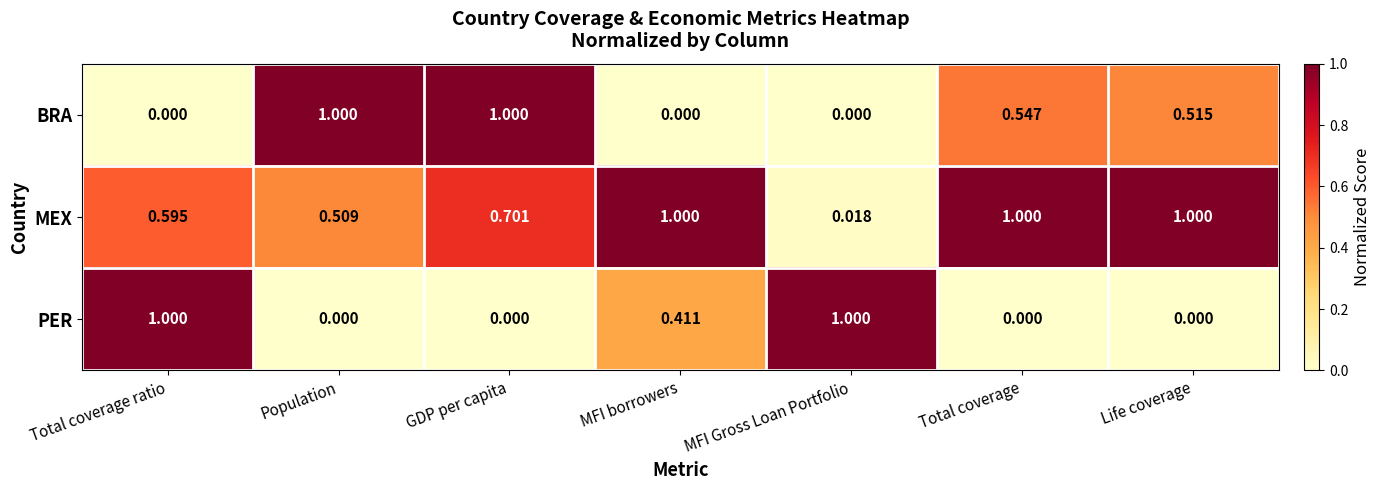

At which label is MEX closest to 0?

MFI Gross Loan Portfolio